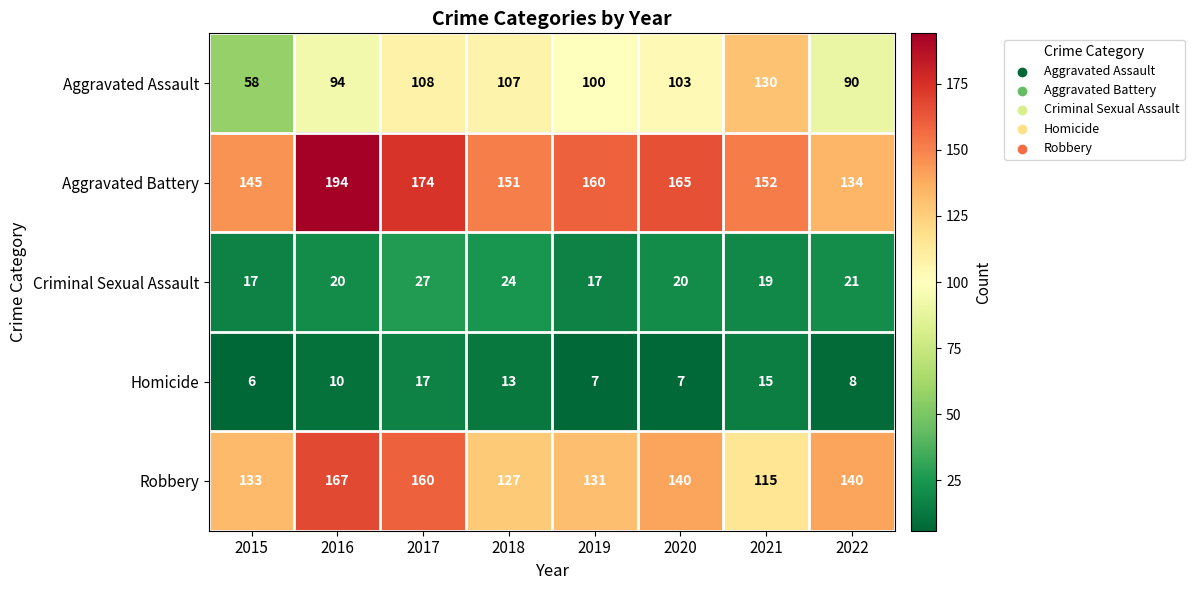

What value does the Aggravated Battery series have at 2022, to the nearest 10?

130